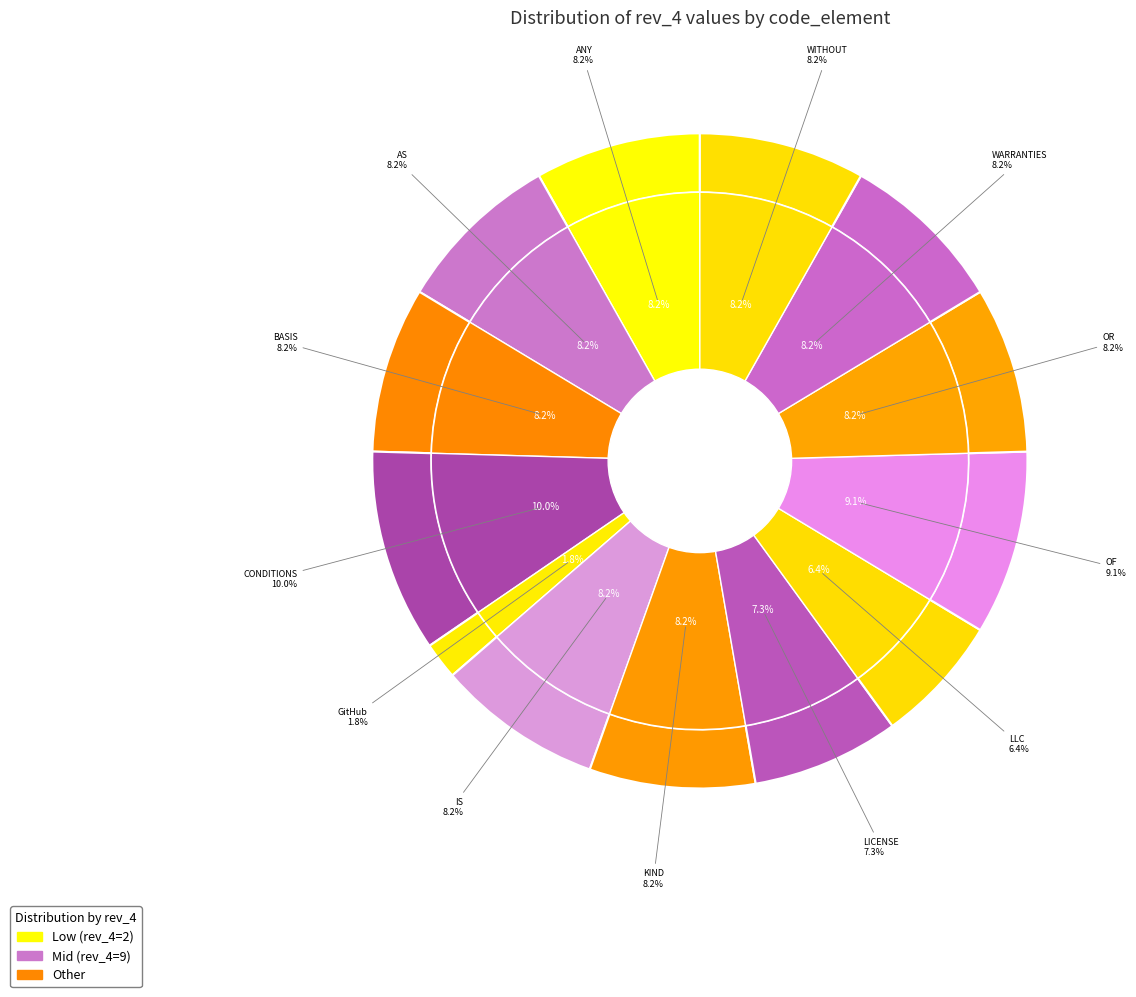

The KIND slice represents 8% of the pie. True or false?

True